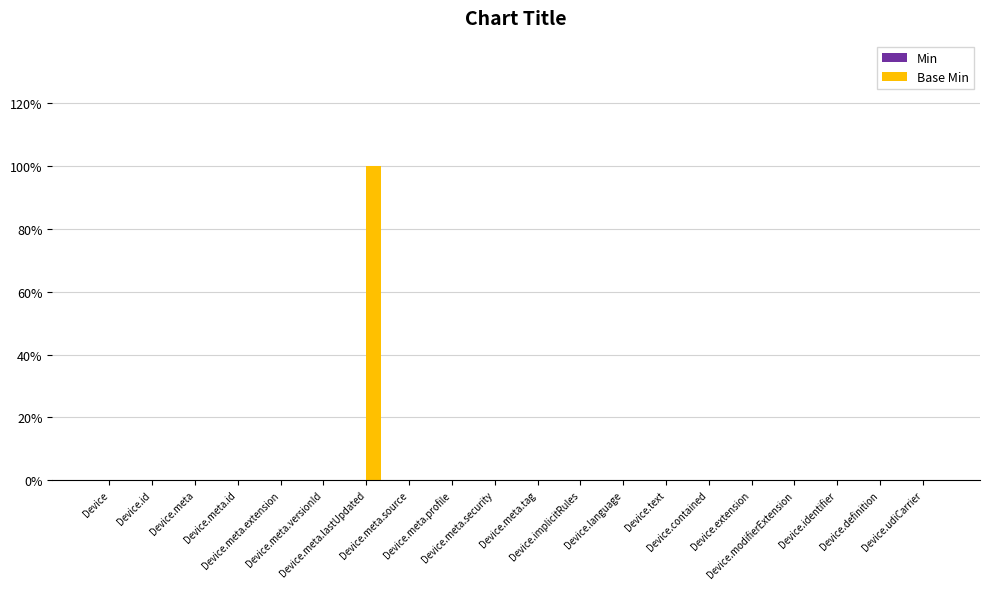

What is the label of the 13th bar from the left?

Device.language